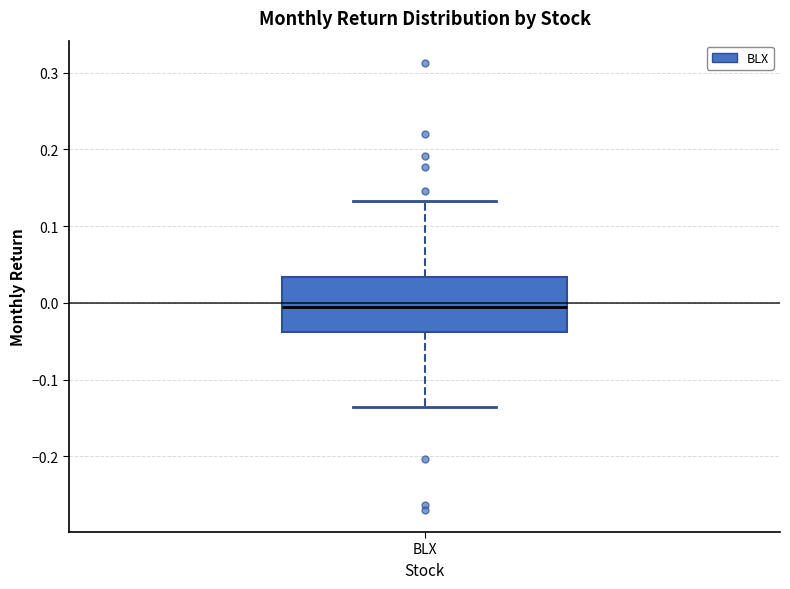

Read this box plot against the y-axis: the position of the median line, the range covered by the box, and the ends of both whiskers. The values are not printed on the chart, so give them approximately, as read against the axis.

median -0.01, box -0.04 to 0.03, whiskers -0.14 to 0.13